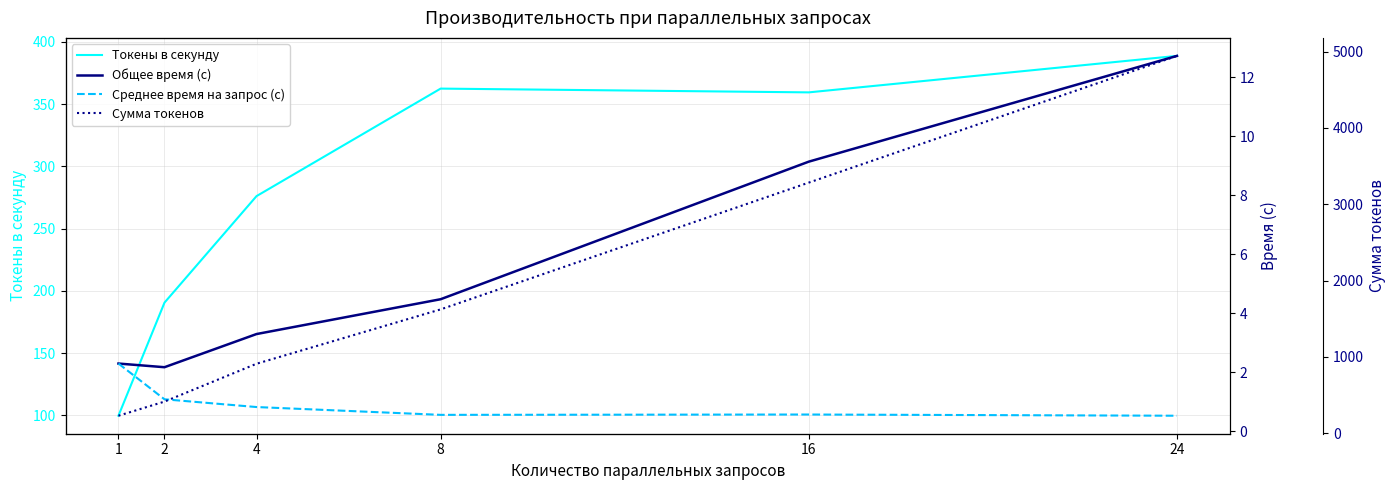

Which series has the largest total across all categories?

Сумма токенов